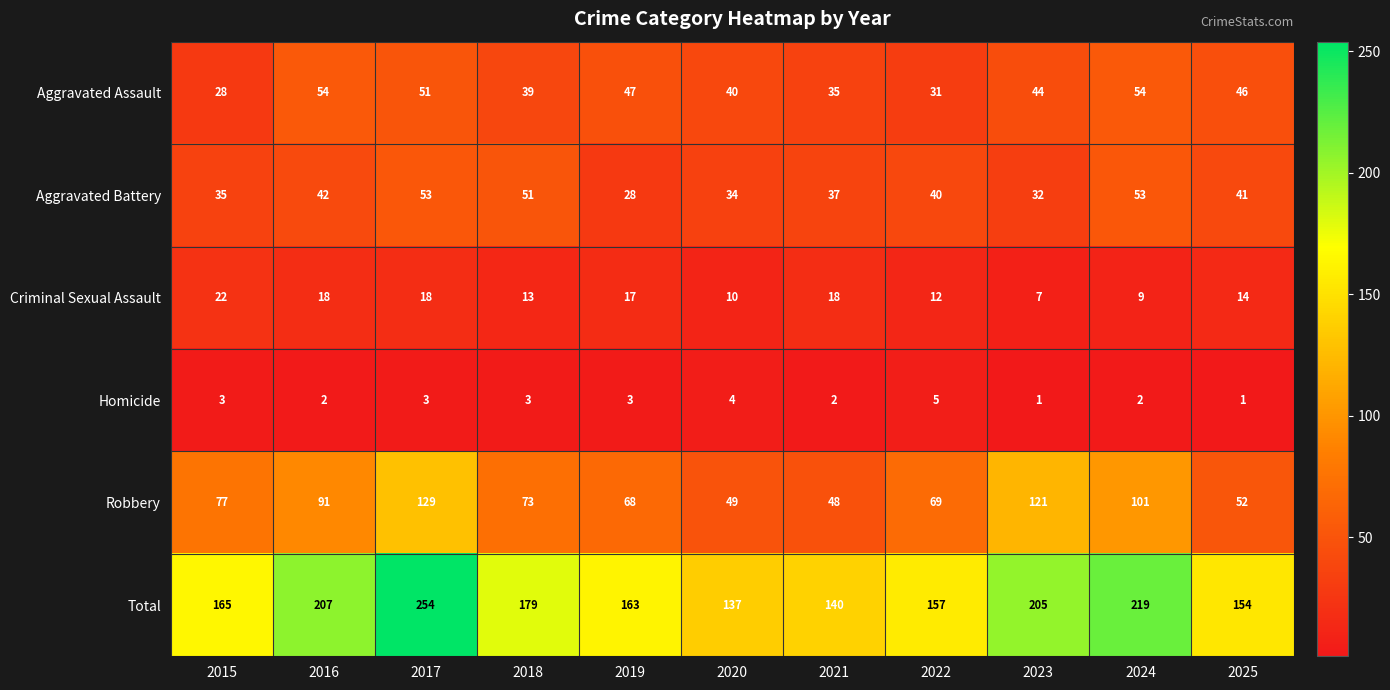

Which series has the widest spread of values?

Total